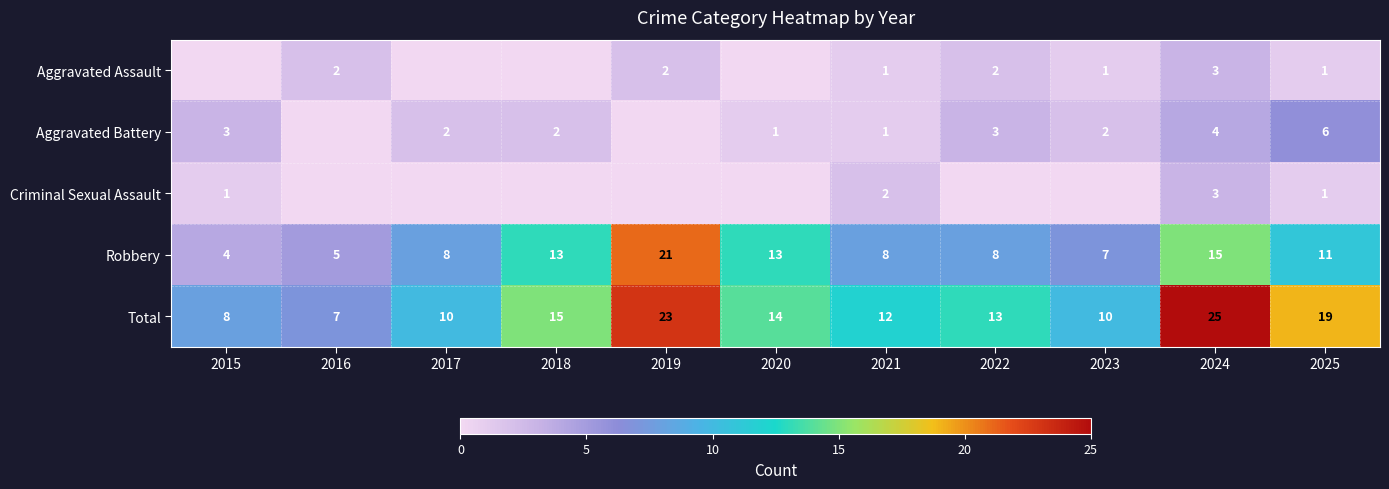

What is the spread (max minus min) of values at 2024?

22